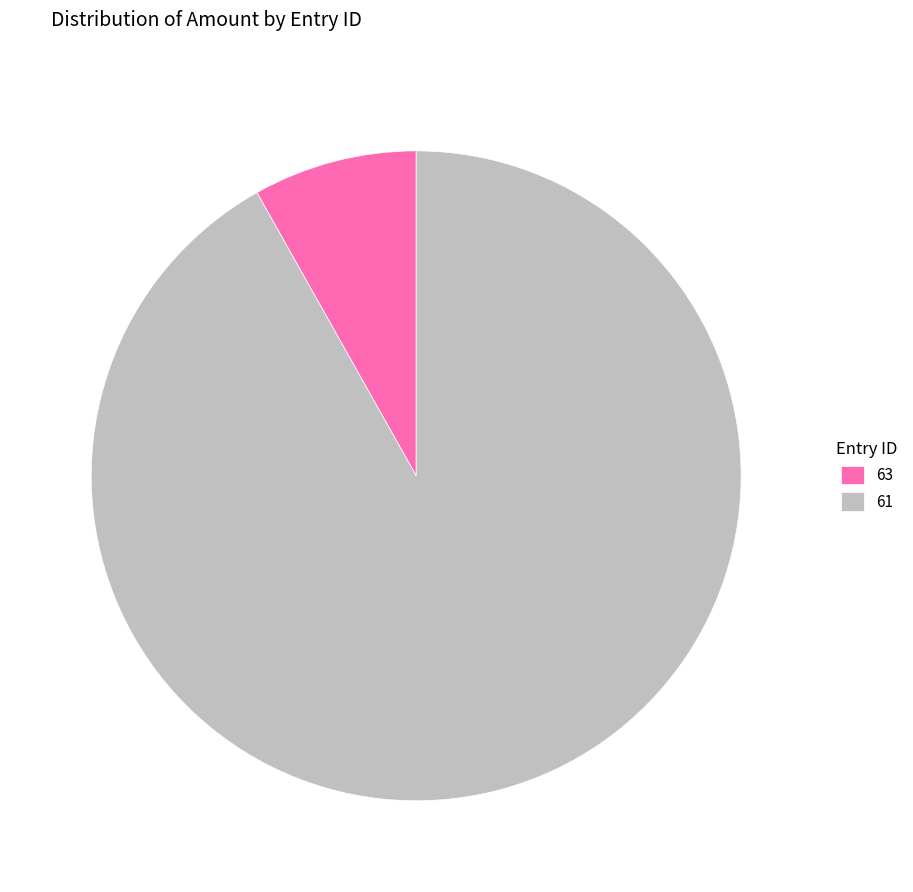

Which slice represents more than half of the pie?

61